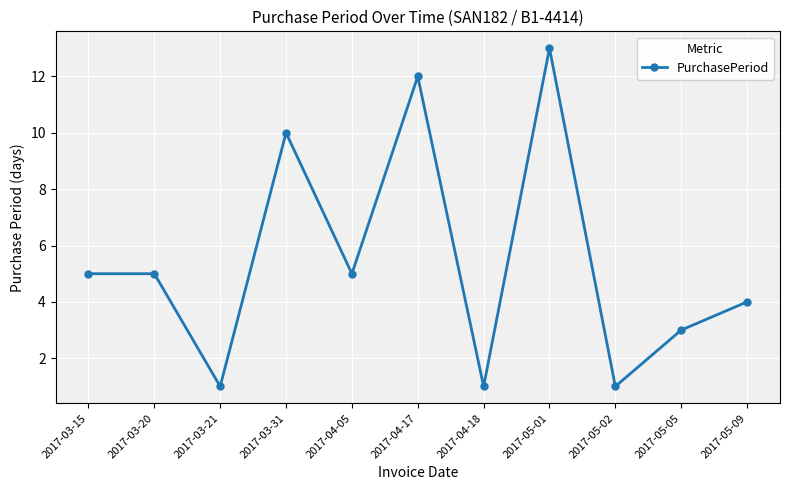

What position from the left is 2017-05-01?

8